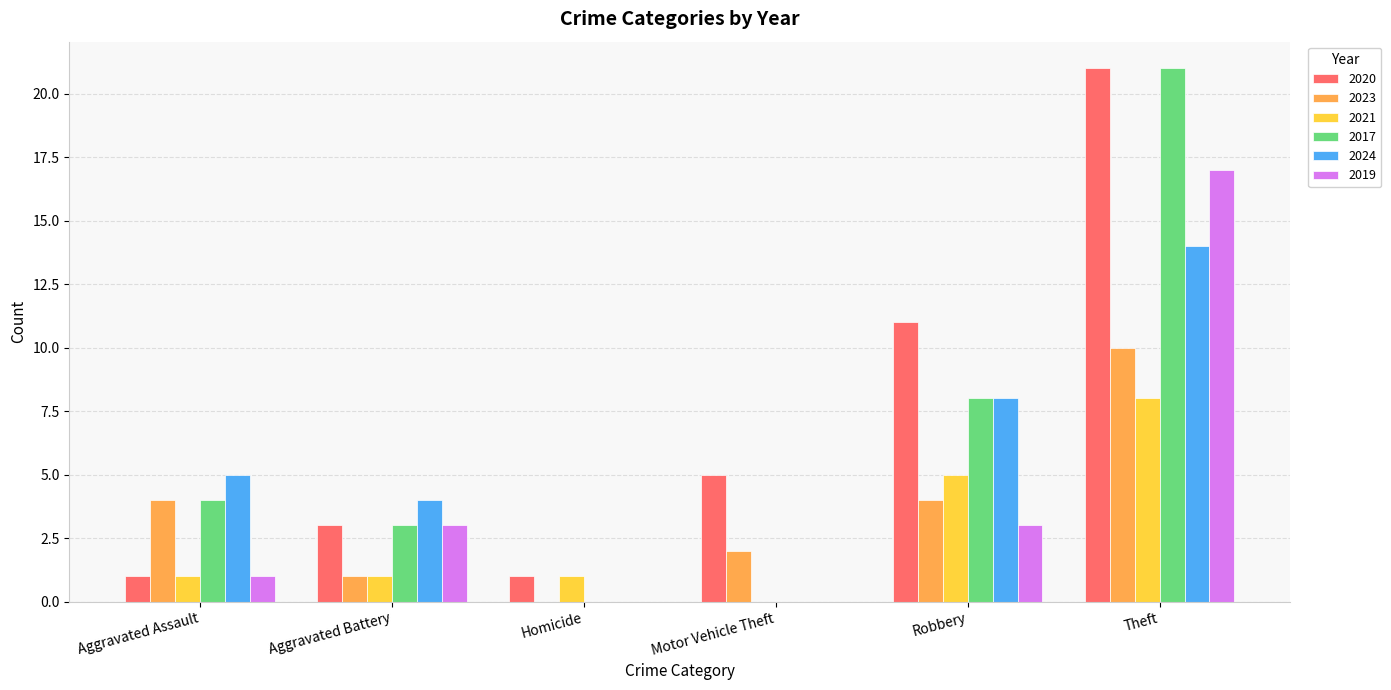

Which series has the largest total across all categories?

2020